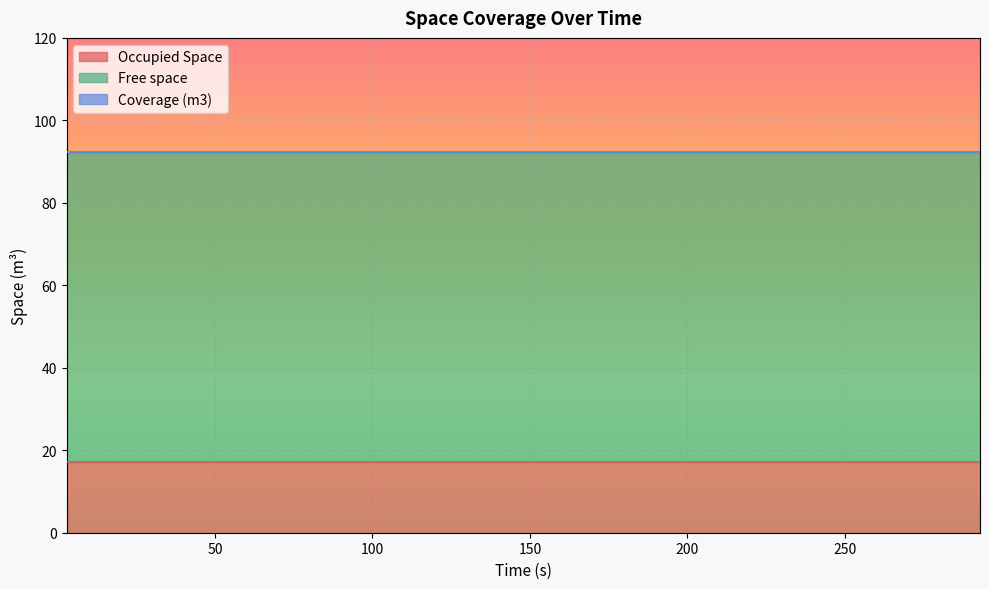

Rank the categories by Coverage (m3) value from highest to lowest.

0, 1, 2, 3, 4, 5, 6, 7, 8, 9, 10, 11, 12, 13, 14, 15, 16, 17, 18, 19, 20, 21, 22, 23, 24, 25, 26